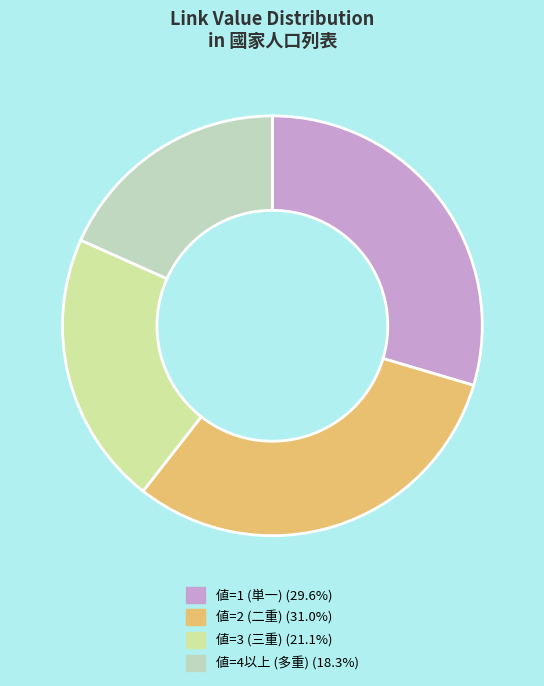

How many segments does this pie chart have?

4